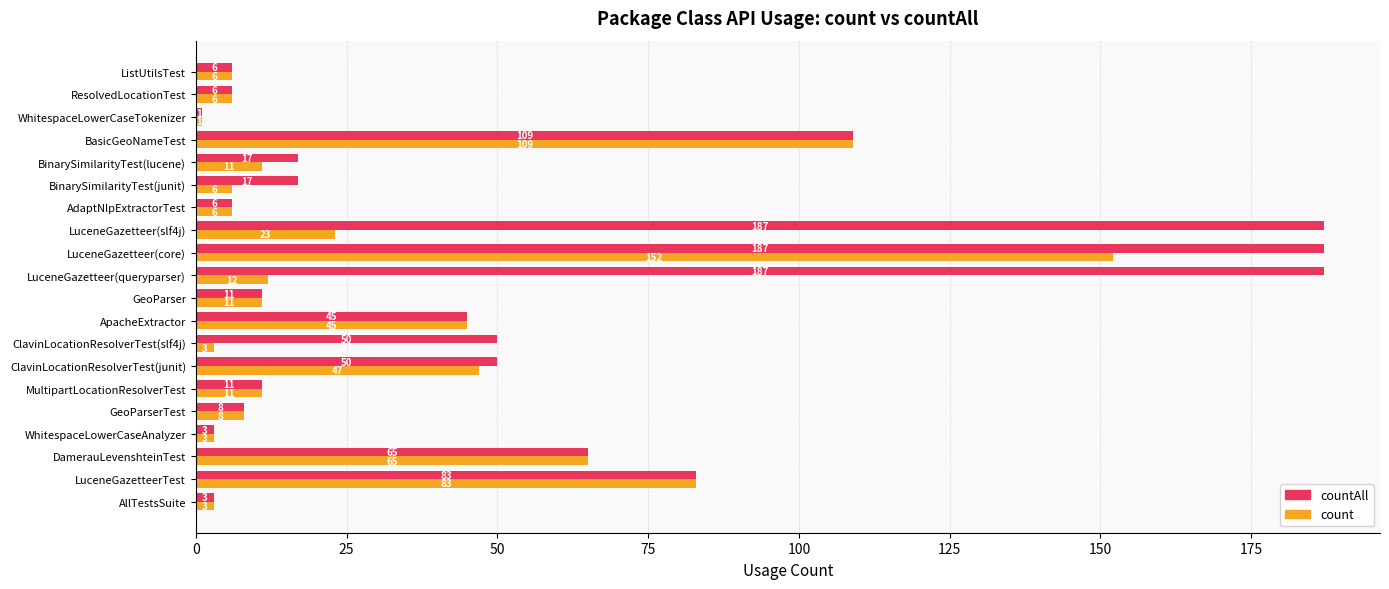

List the series in order of their overall mean, highest first.

countAll, count